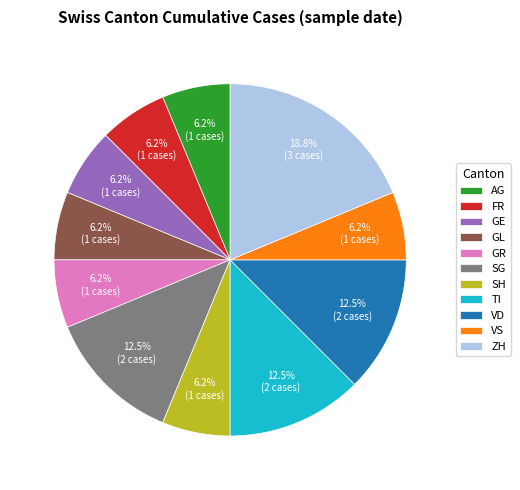

How many segments does this pie chart have?

11